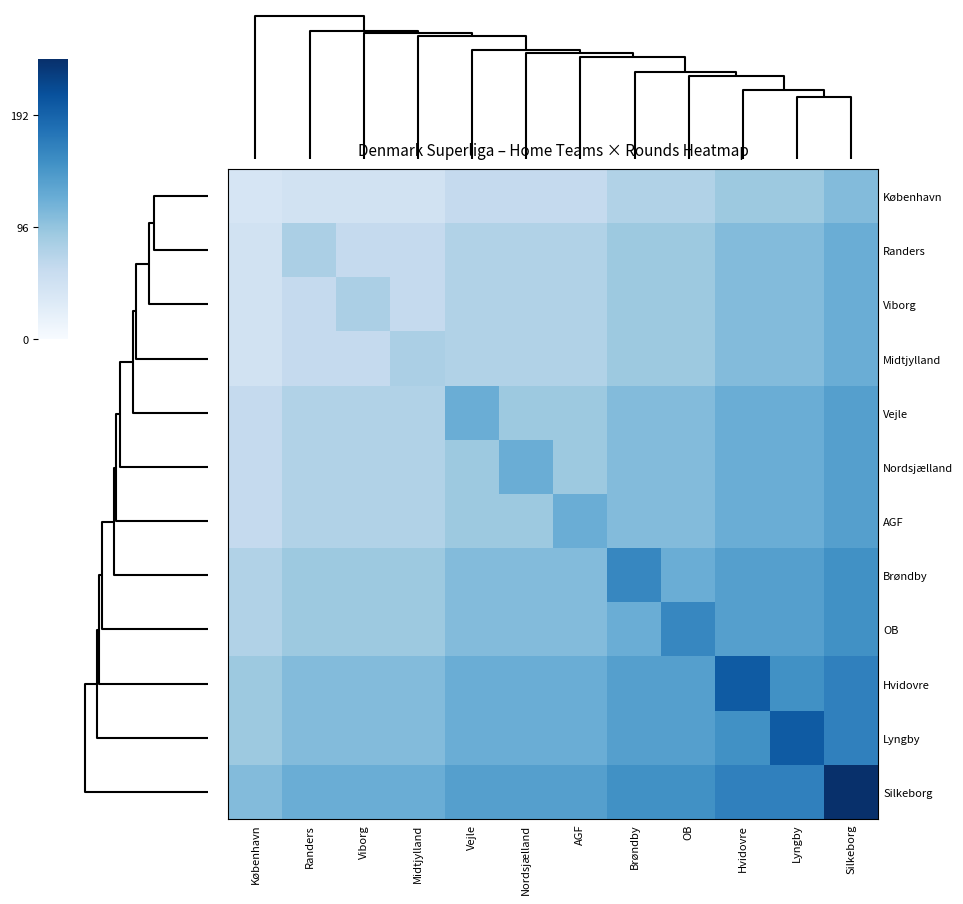

Reading left to right, transcribe all the data shown in this chart.

København: København=40	Randers=45	Viborg=45	Midtjylland=45	Vejle=60	Nordsjælland=60	AGF=60	Brøndby=75	OB=75	Hvidovre=90	Lyngby=90	Silkeborg=105
Randers: København=45	Randers=80	Viborg=60	Midtjylland=60	Vejle=75	Nordsjælland=75	AGF=75	Brøndby=90	OB=90	Hvidovre=105	Lyngby=105	Silkeborg=120
Viborg: København=45	Randers=60	Viborg=80	Midtjylland=60	Vejle=75	Nordsjælland=75	AGF=75	Brøndby=90	OB=90	Hvidovre=105	Lyngby=105	Silkeborg=120
Midtjylland: København=45	Randers=60	Viborg=60	Midtjylland=80	Vejle=75	Nordsjælland=75	AGF=75	Brøndby=90	OB=90	Hvidovre=105	Lyngby=105	Silkeborg=120
Vejle: København=60	Randers=75	Viborg=75	Midtjylland=75	Vejle=120	Nordsjælland=90	AGF=90	Brøndby=105	OB=105	Hvidovre=120	Lyngby=120	Silkeborg=135
Nordsjælland: København=60	Randers=75	Viborg=75	Midtjylland=75	Vejle=90	Nordsjælland=120	AGF=90	Brøndby=105	OB=105	Hvidovre=120	Lyngby=120	Silkeborg=135
AGF: København=60	Randers=75	Viborg=75	Midtjylland=75	Vejle=90	Nordsjælland=90	AGF=120	Brøndby=105	OB=105	Hvidovre=120	Lyngby=120	Silkeborg=135
Brøndby: København=75	Randers=90	Viborg=90	Midtjylland=90	Vejle=105	Nordsjælland=105	AGF=105	Brøndby=160	OB=120	Hvidovre=135	Lyngby=135	Silkeborg=150
OB: København=75	Randers=90	Viborg=90	Midtjylland=90	Vejle=105	Nordsjælland=105	AGF=105	Brøndby=120	OB=160	Hvidovre=135	Lyngby=135	Silkeborg=150
Hvidovre: København=90	Randers=105	Viborg=105	Midtjylland=105	Vejle=120	Nordsjælland=120	AGF=120	Brøndby=135	OB=135	Hvidovre=200	Lyngby=150	Silkeborg=165
Lyngby: København=90	Randers=105	Viborg=105	Midtjylland=105	Vejle=120	Nordsjælland=120	AGF=120	Brøndby=135	OB=135	Hvidovre=150	Lyngby=200	Silkeborg=165
Silkeborg: København=105	Randers=120	Viborg=120	Midtjylland=120	Vejle=135	Nordsjælland=135	AGF=135	Brøndby=150	OB=150	Hvidovre=165	Lyngby=165	Silkeborg=240